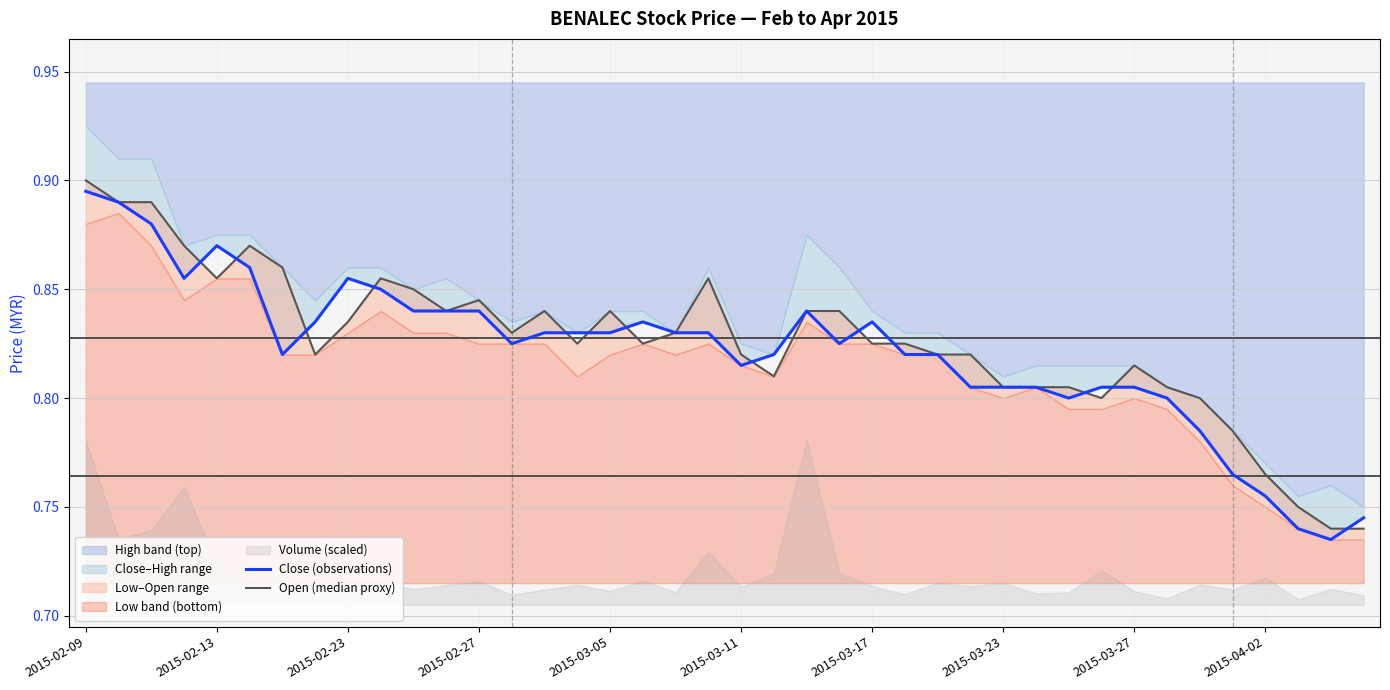

At how many categories does at least one series exceed 0?

40